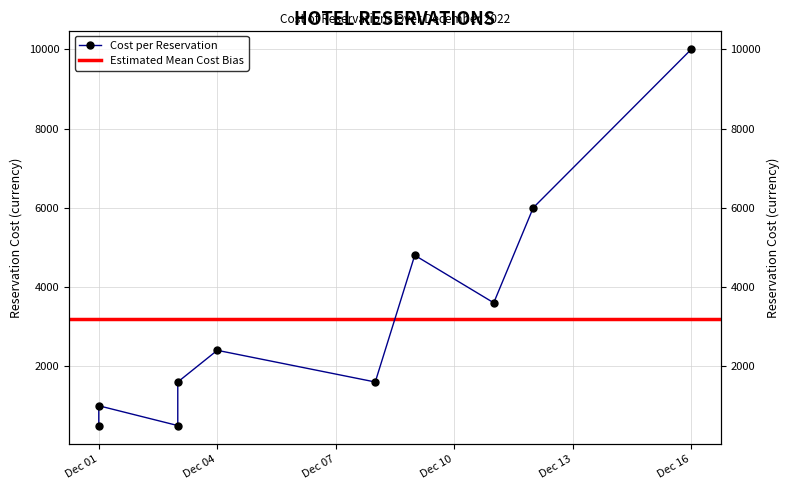

Reading left to right, what are all the values shown in this chart?

500	1000	500	1600	2400	1600	4800	3600	6000	10000